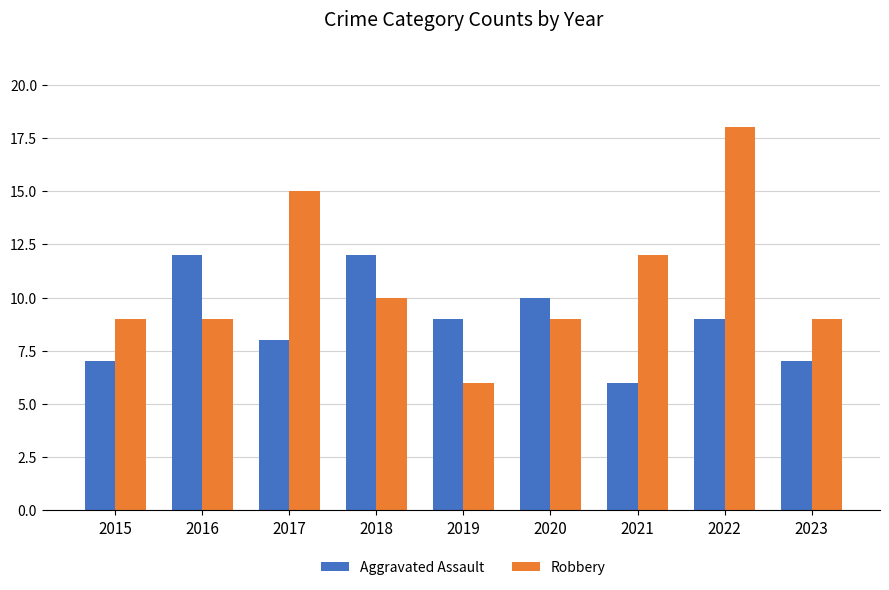

Reading right to left, transcribe all the data shown in this chart.

Aggravated Assault: 7	9	6	10	9	12	8	12	7
Robbery: 9	18	12	9	6	10	15	9	9